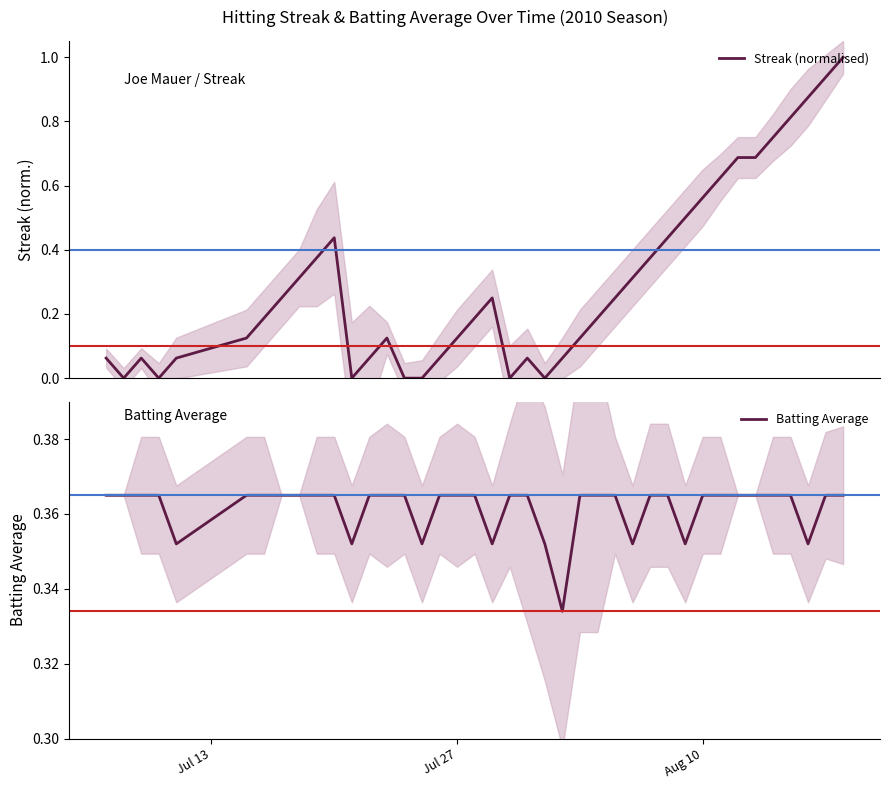

True or false: Batting Average has more than 0 interior local peaks.

False